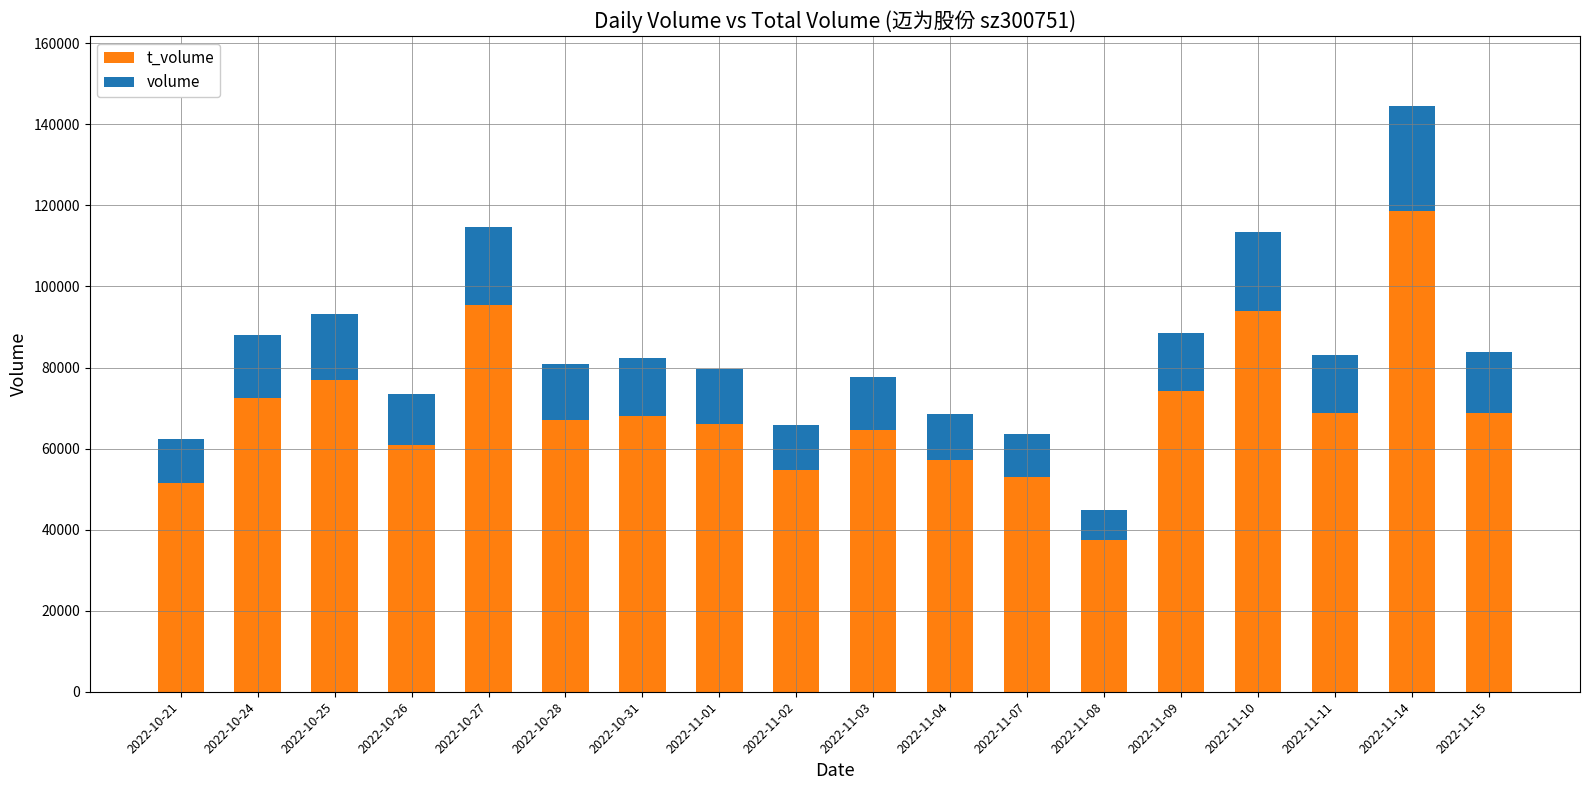

What is the total value across all series at 2022-11-10?

113382